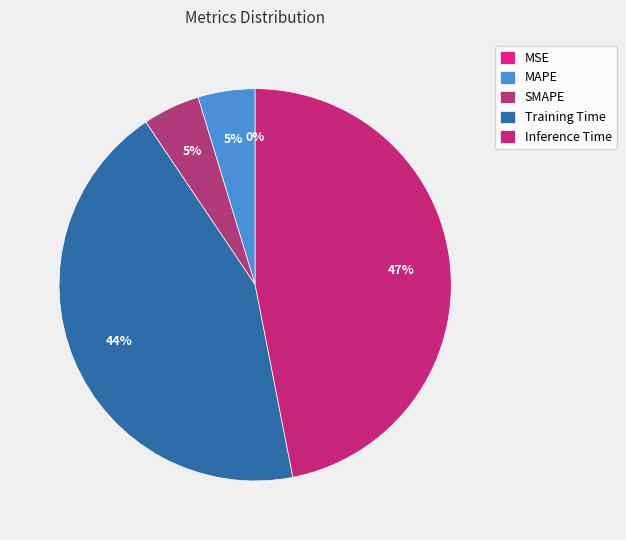

To the nearest percent, what portion does MAPE represent?

5%